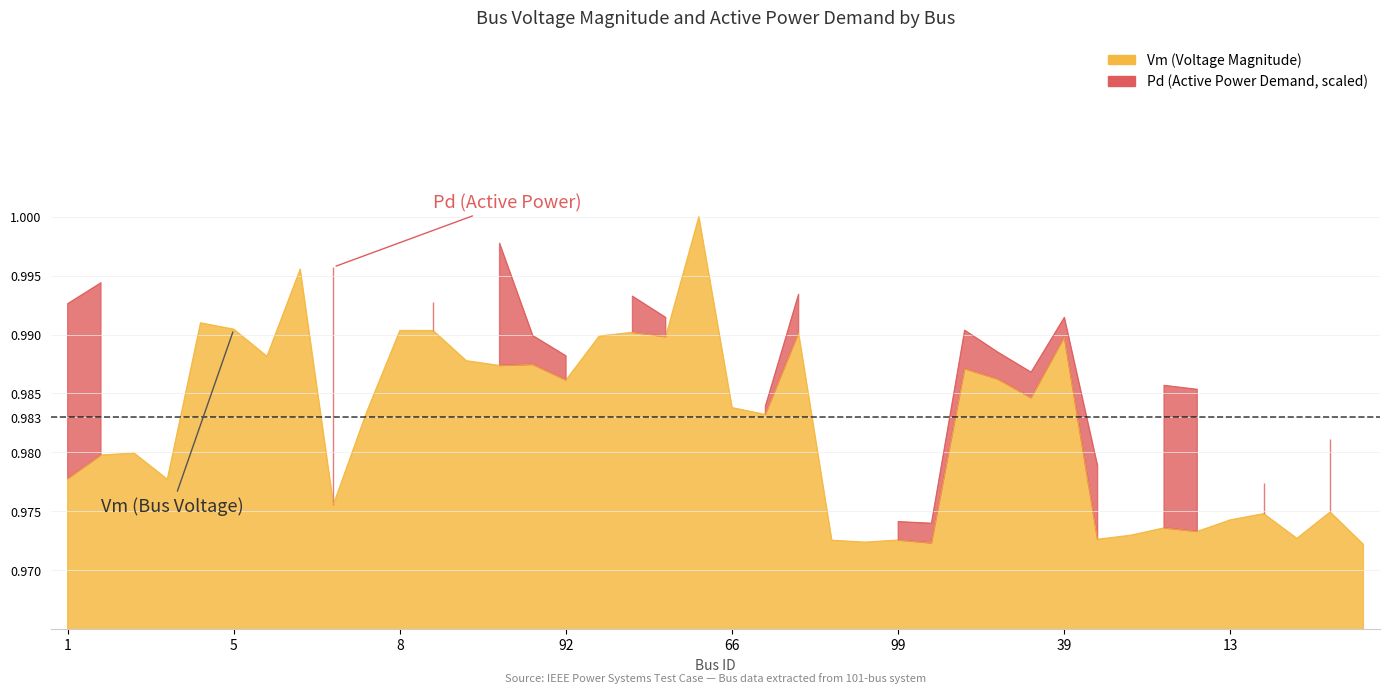

Is it true that the value at 40 is 0.3?

False